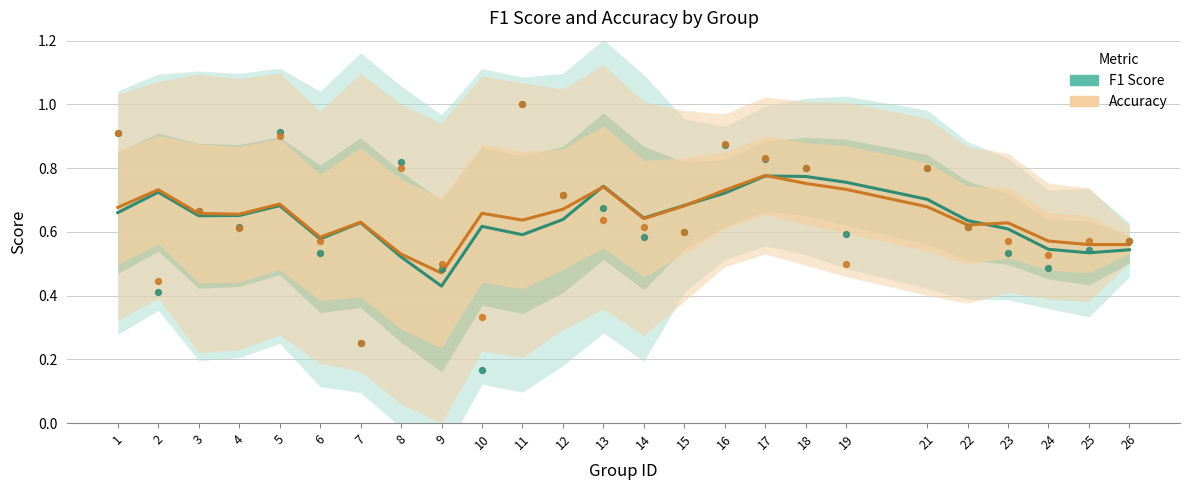

Which series has the largest total across all categories?

Accuracy